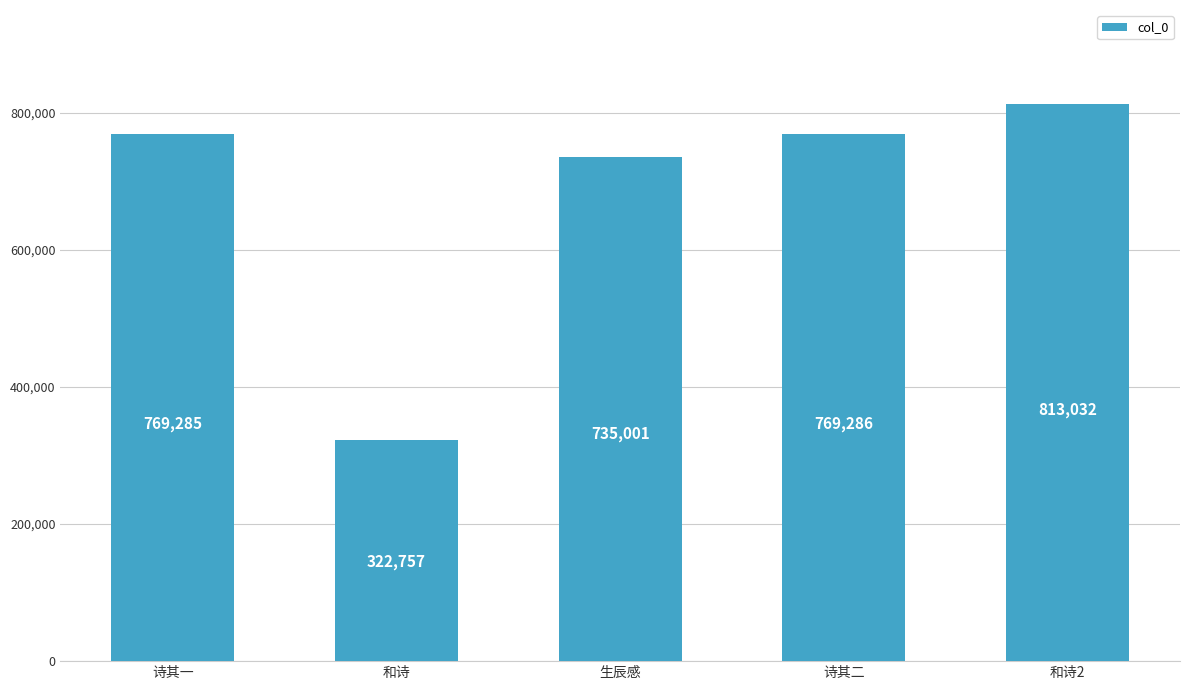

Read the value at 和诗2.

813032